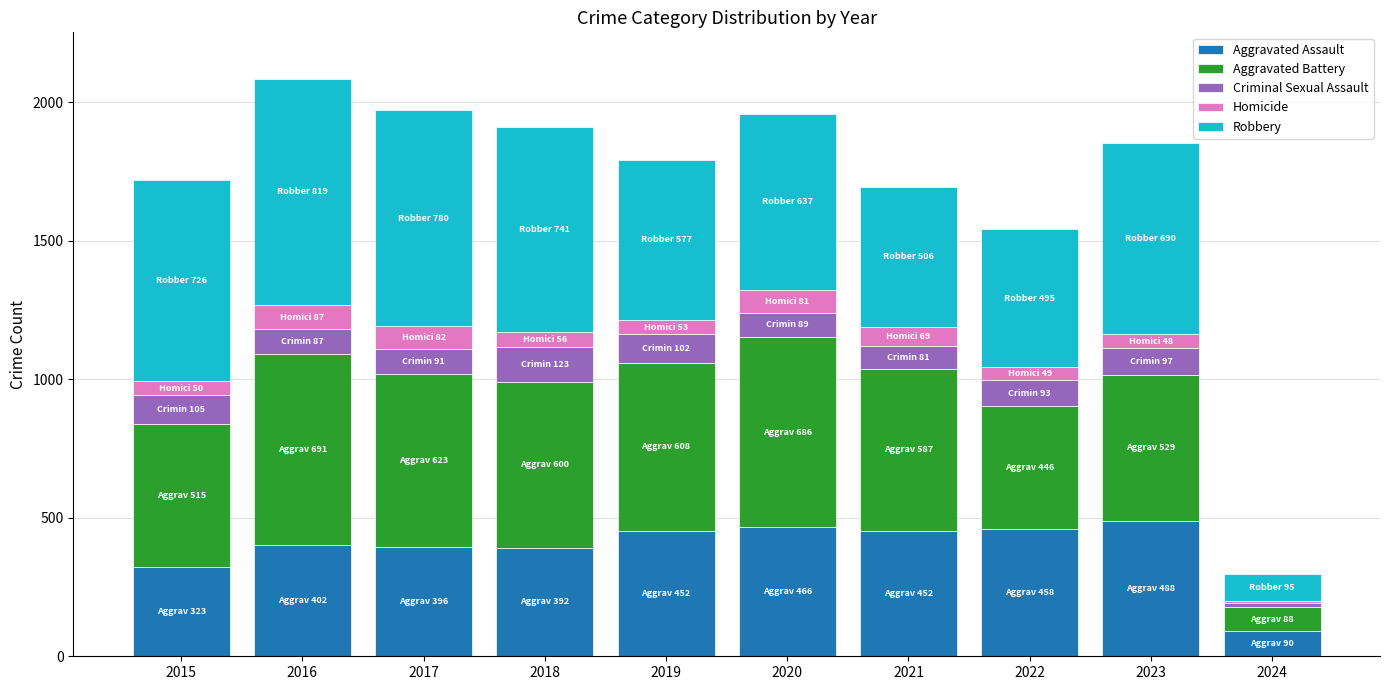

At which category is the sum across all series the highest?

2016